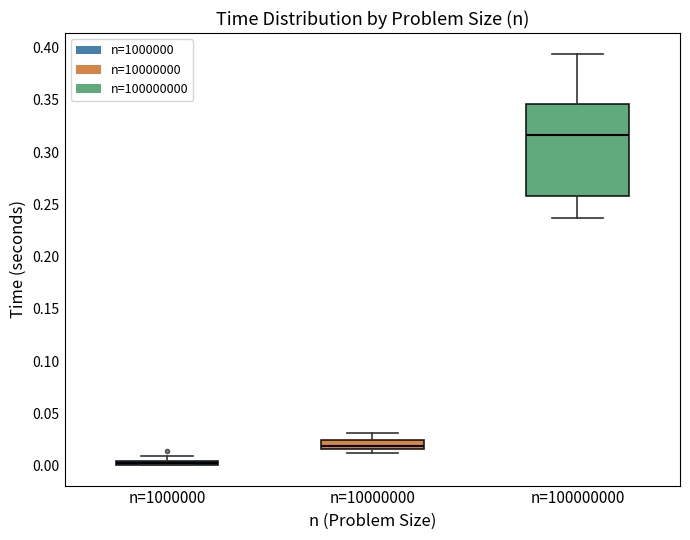

Where is the lower edge of the box for n=10000000 on the y-axis? The values are not printed on the chart, so give them approximately, as read against the axis.

0.015